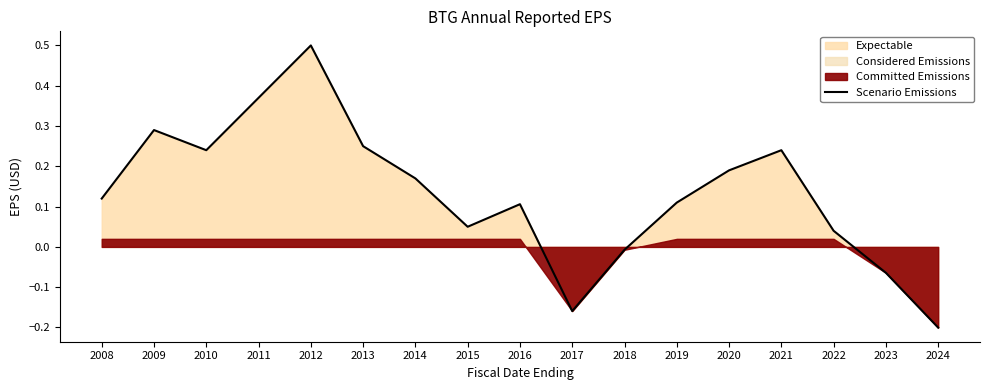

How many values are below zero?

4